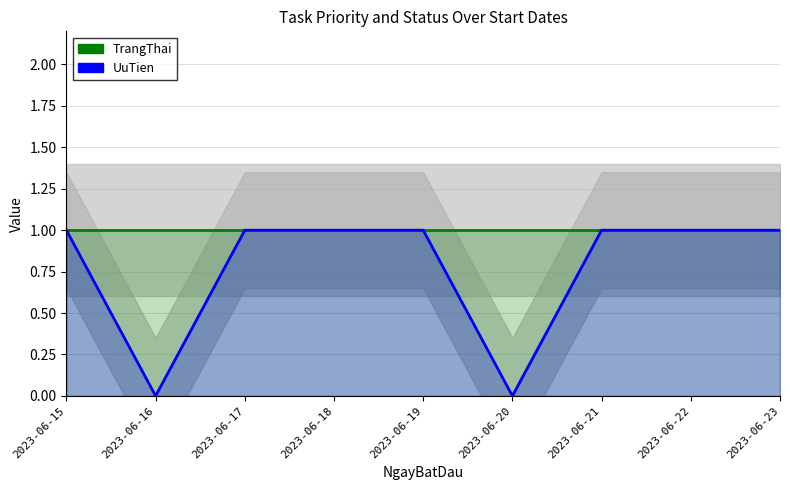

True or false: UuTien has more than 2 interior local peaks.

False